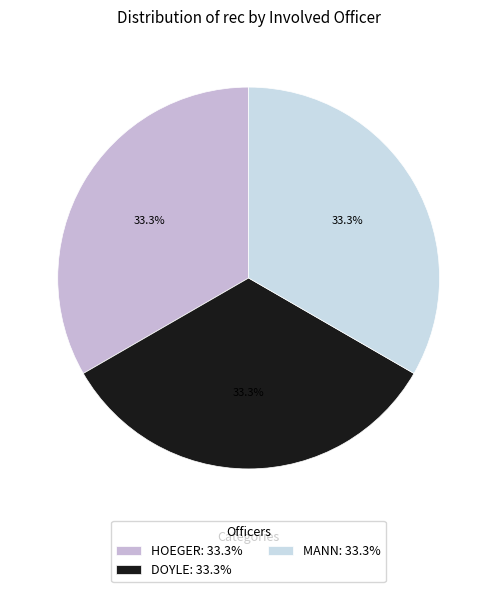

To the nearest percent, what is the difference between the DOYLE and HOEGER slice percentages?

0%